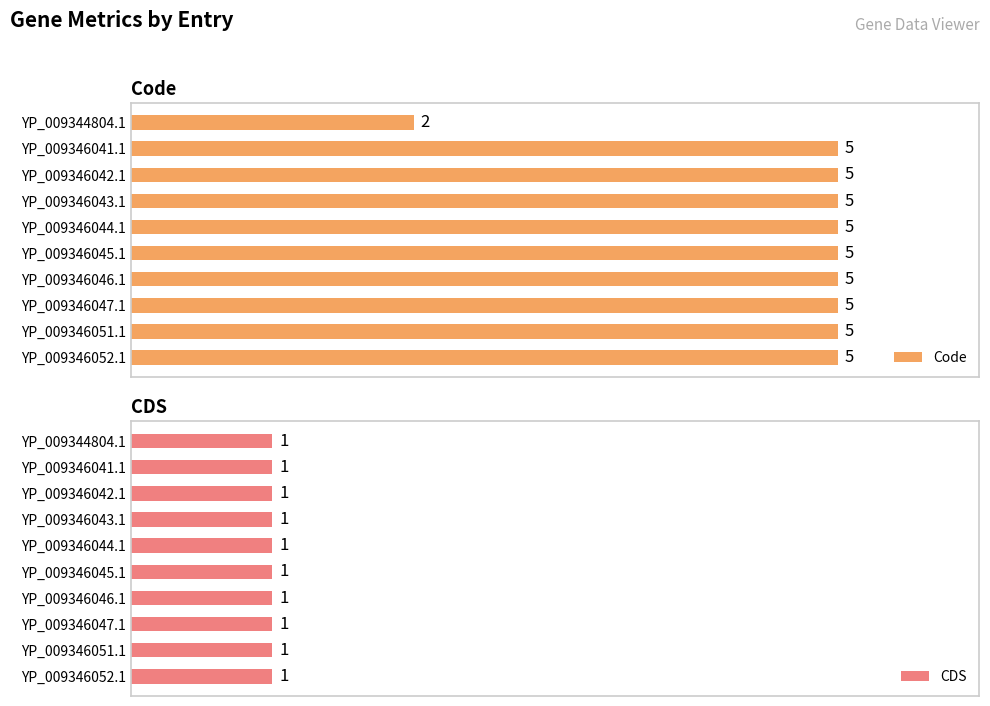

What is the value of the Code bar at the 3rd from the left?

5.0